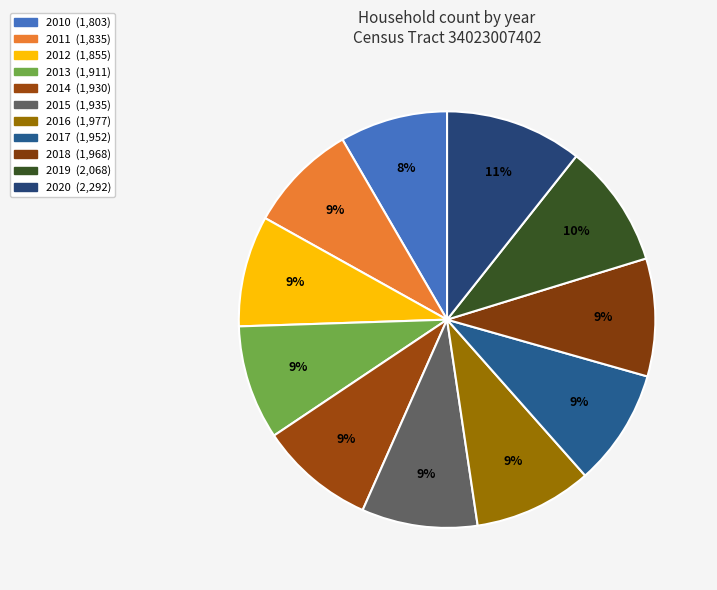

Combined, what portion of the pie is 2015 and 2020?

19.6%